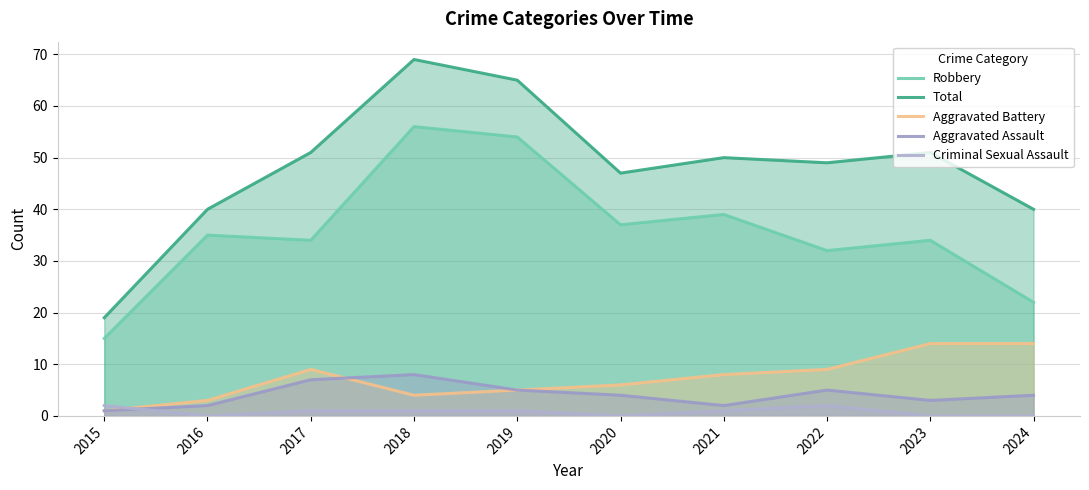

What is the minimum value for Aggravated Battery?

1